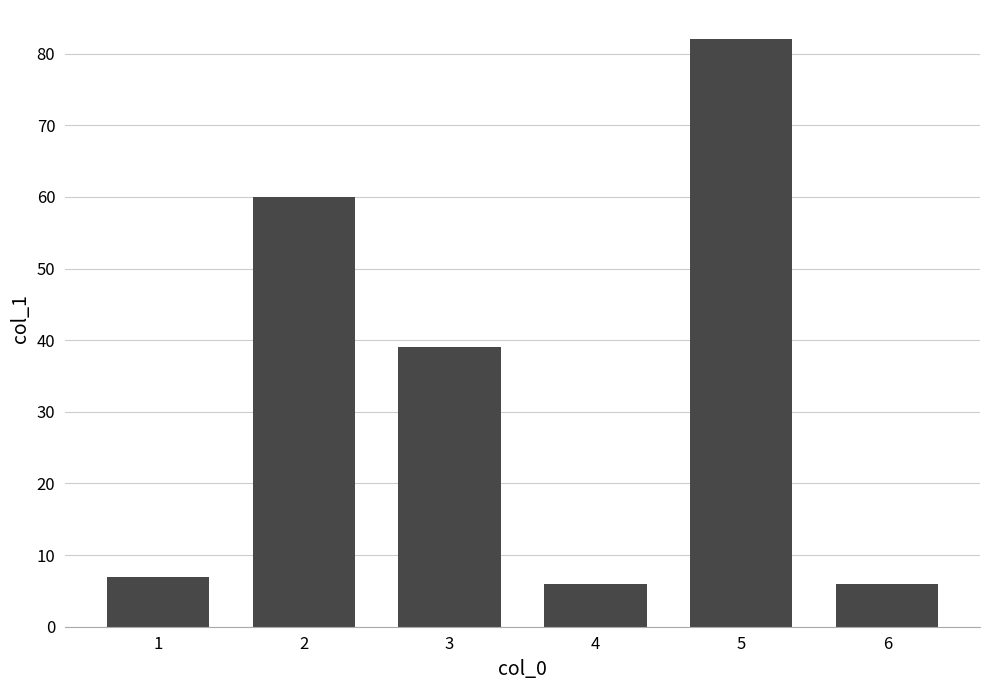

What is the average value?

33